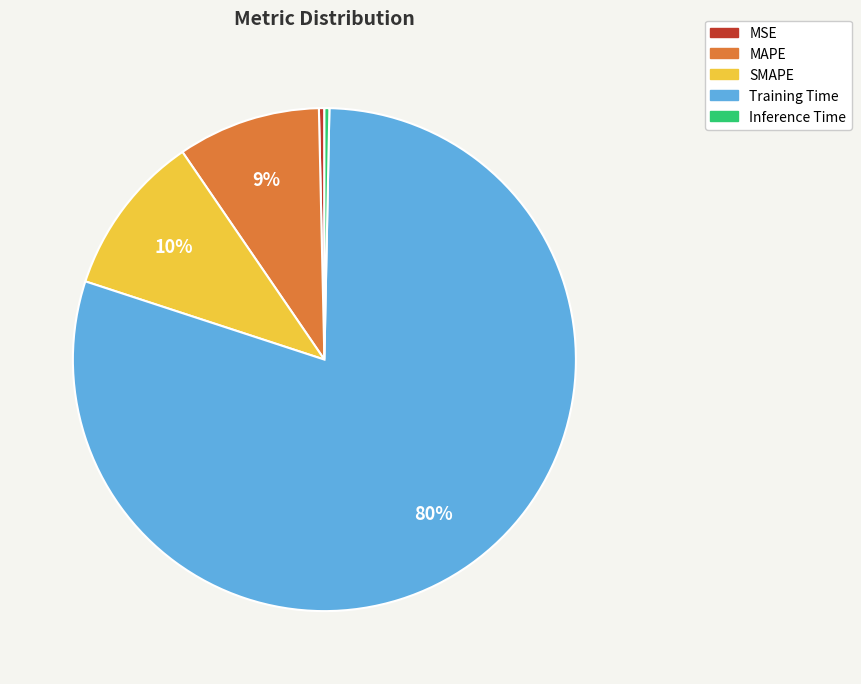

What is the largest slice in the pie chart?

Training Time